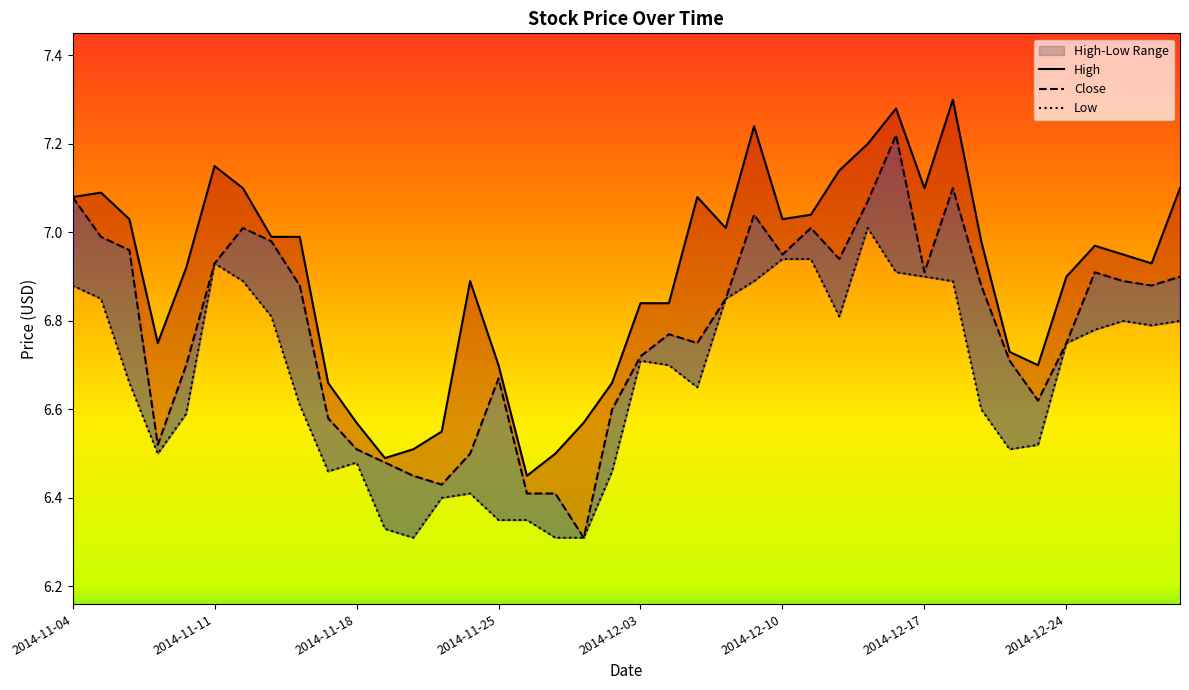

Rank the series by their average value, from highest to lowest.

High, Close, Low